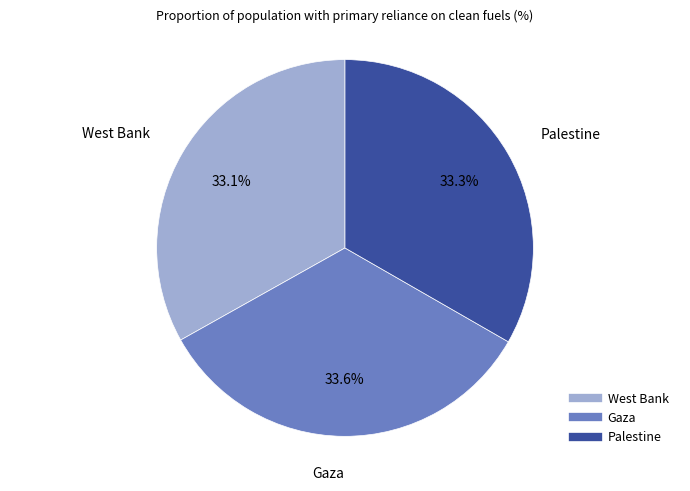

What is the total percentage of West Bank and Gaza?

66.7%